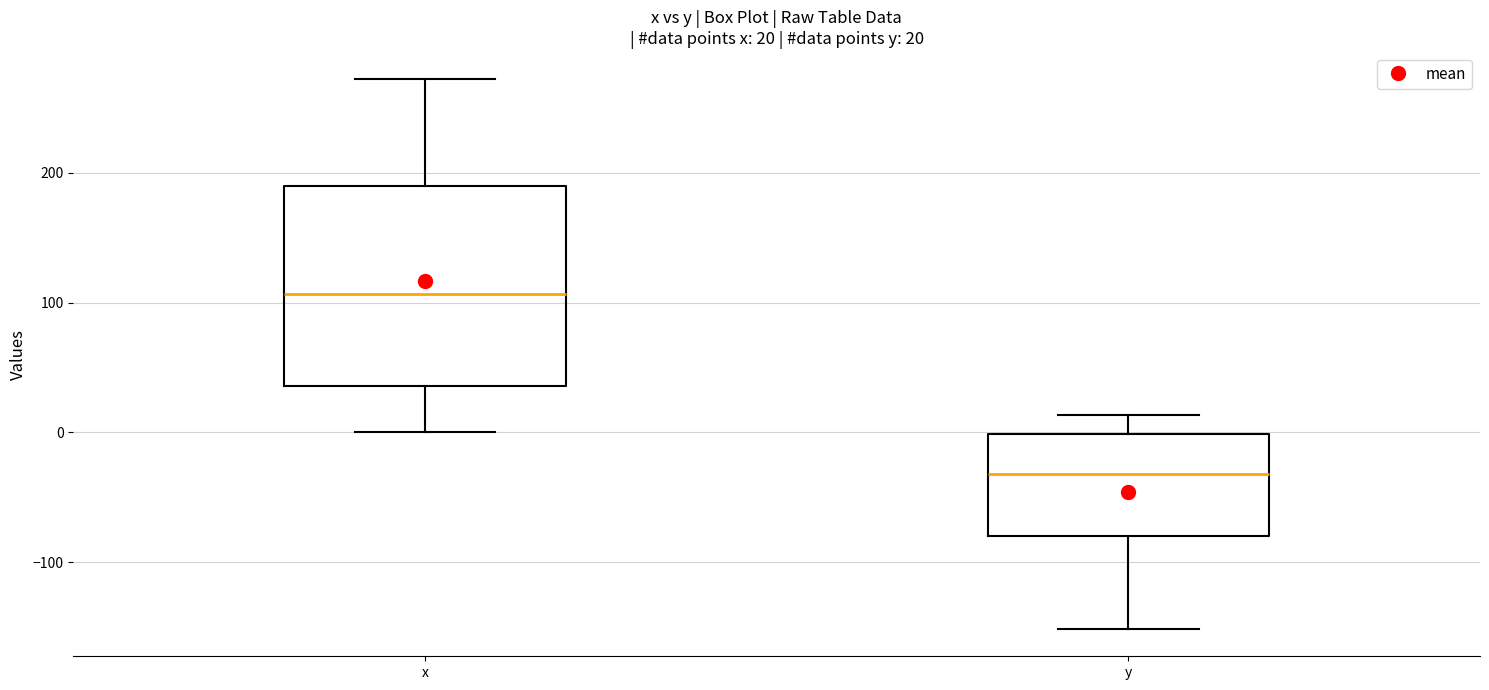

Comparing the boxes themselves (not the whiskers), which one is the tallest?

x